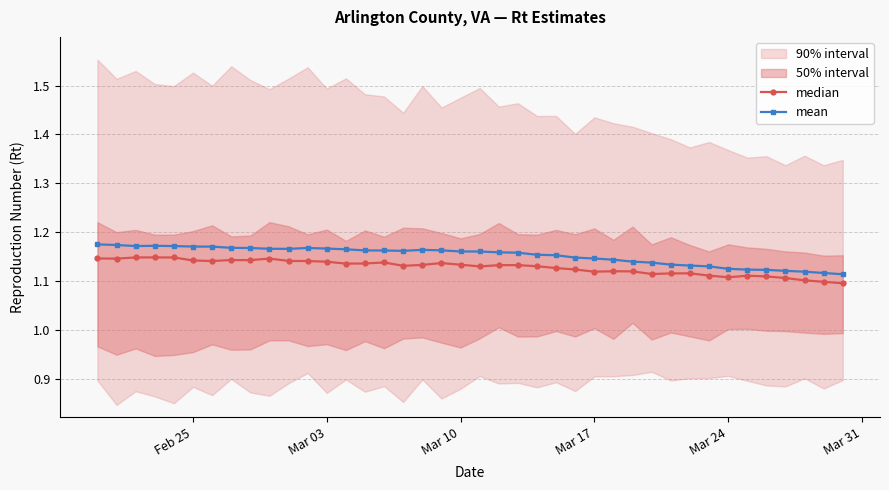

How many median values are between 1 and 2?

40